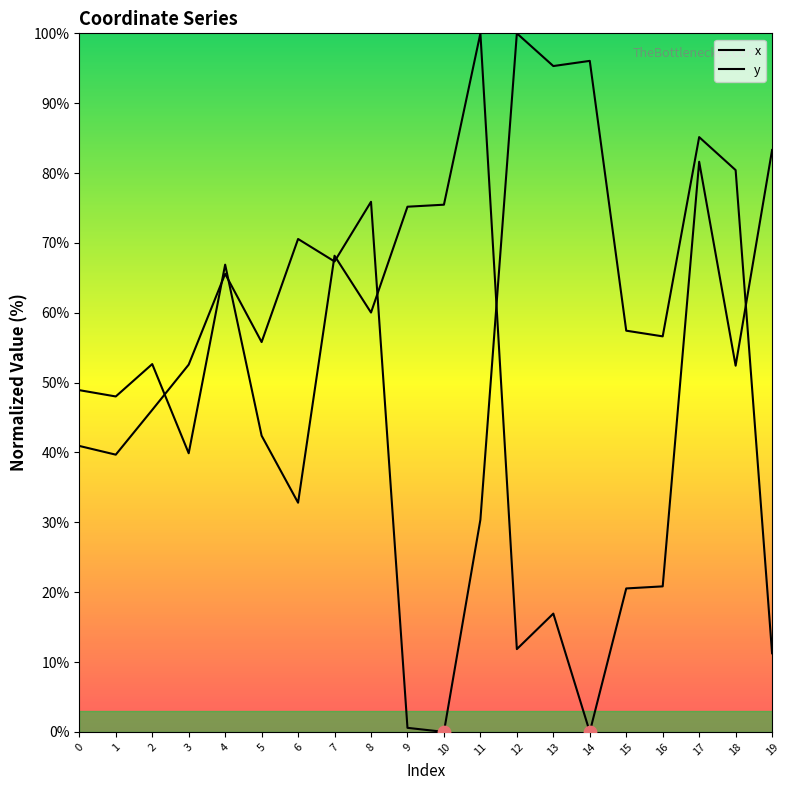

What are all the series names shown in the legend?

x, y